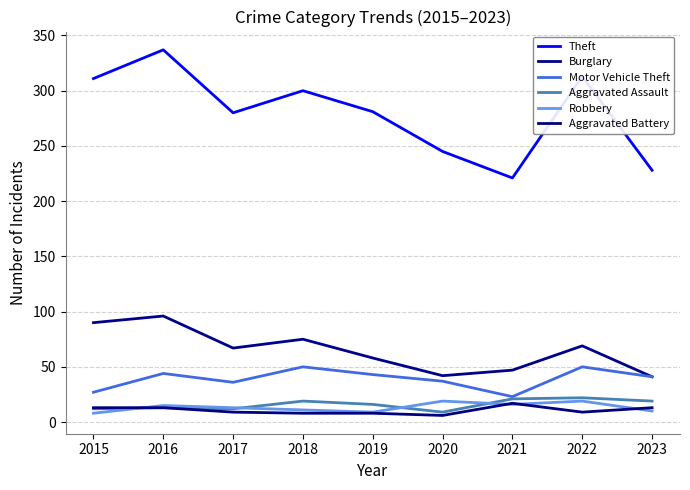

Is this an area chart (filled region under the line)?

No